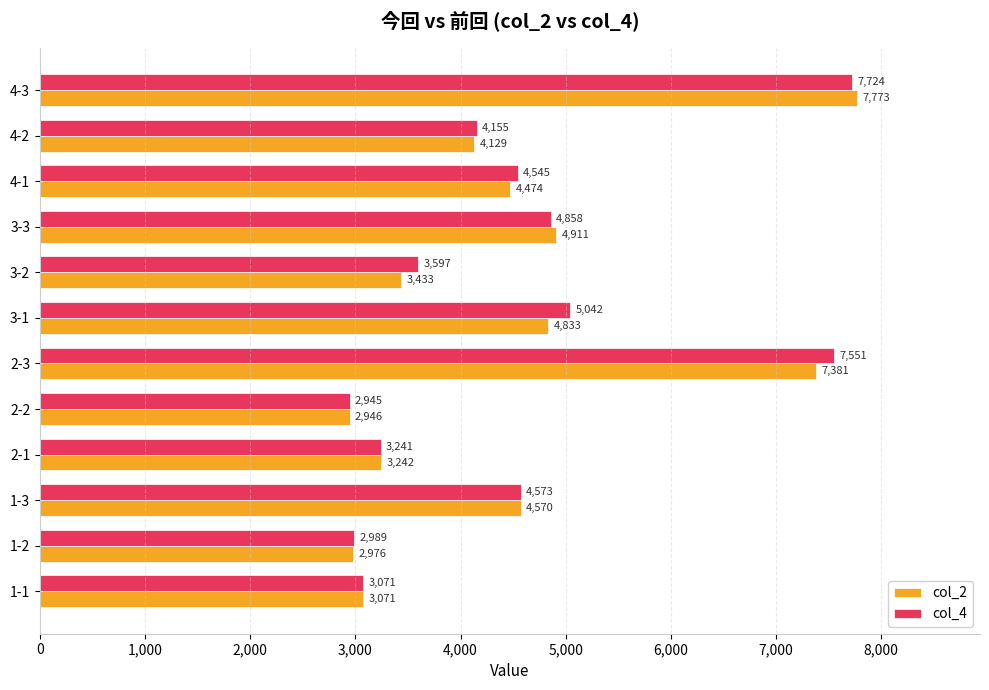

Which category has the lowest value in the col_2 series?

2-2